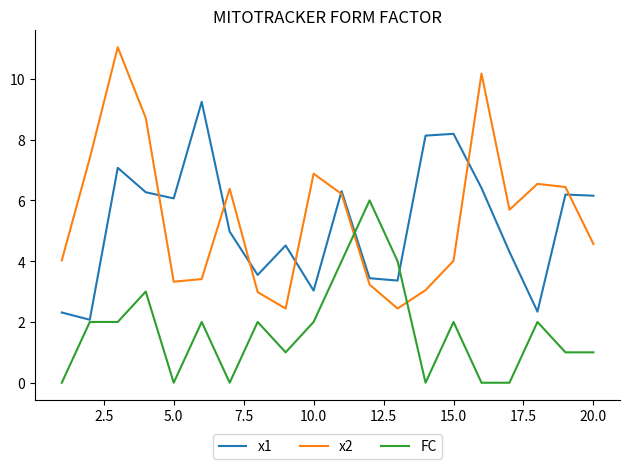

What is the highest value of the x1 series?

9.2